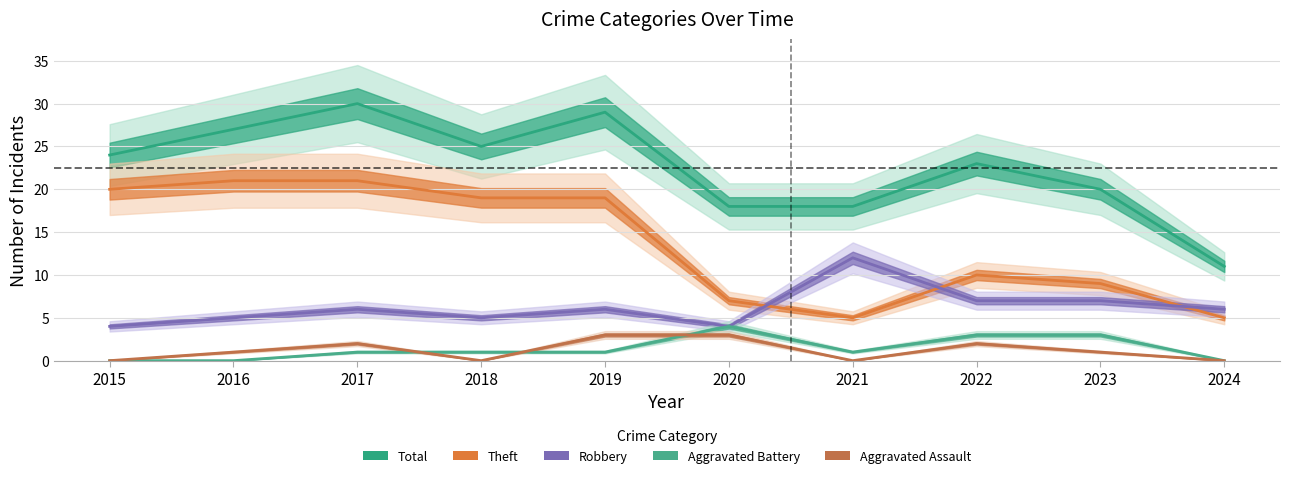

What is the approximate value of Aggravated Assault at 2020?

3